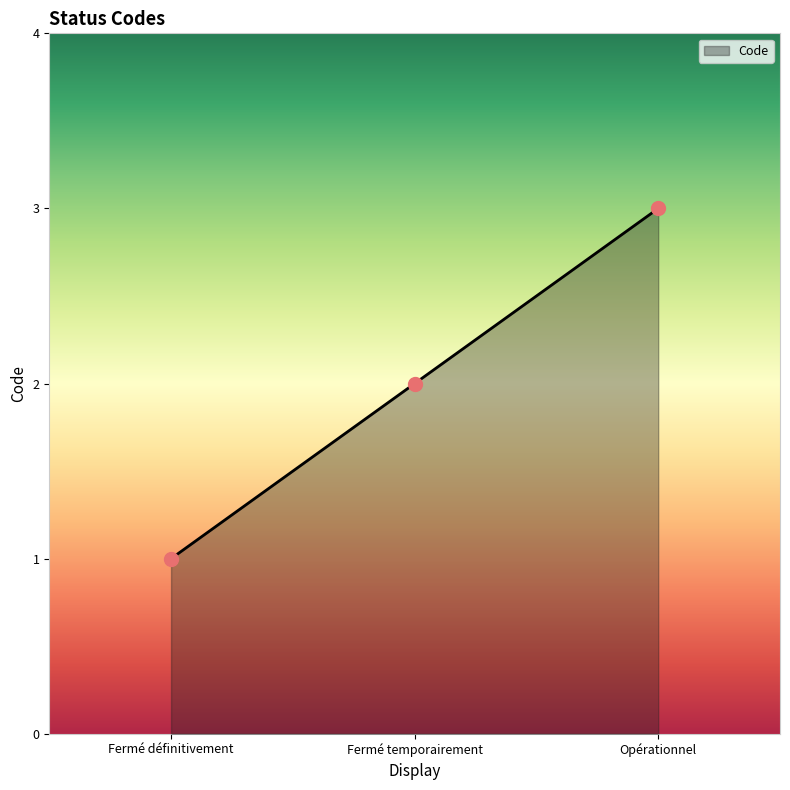

What is the ratio of the value at Fermé définitivement to the value at Opérationnel?

0.3